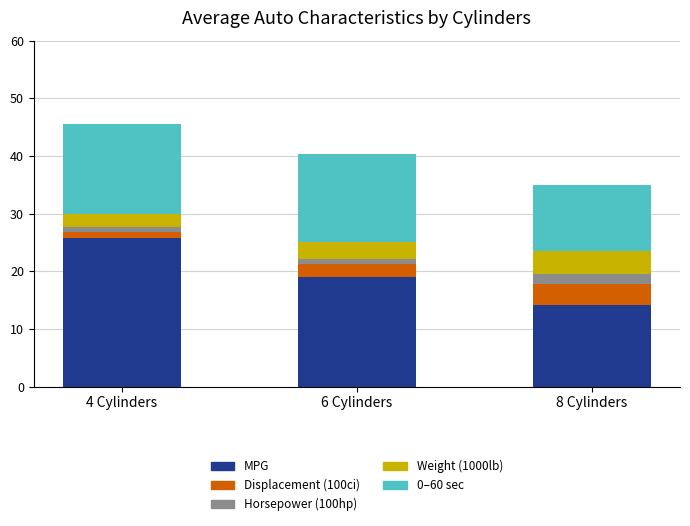

How many data points does each series have?

3